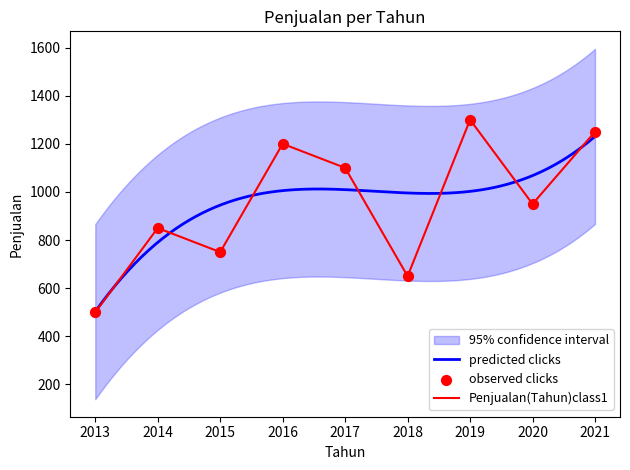

What is the change in value from 2013 to 2018?

+150